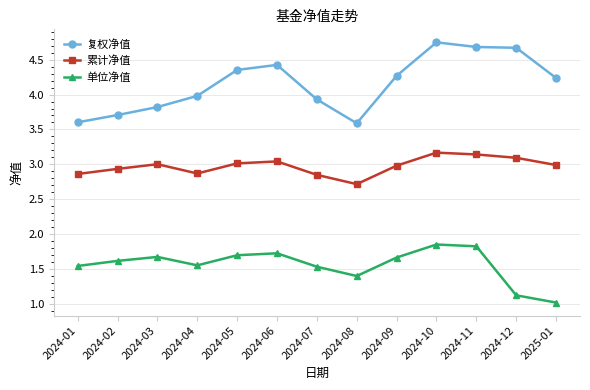

What position from the right is 2024-07?

7